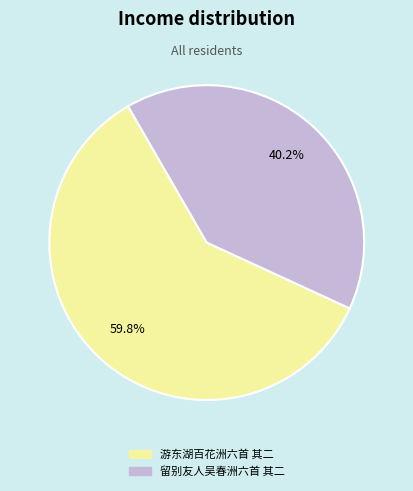

The 留别友人吴春洲六首 其二 slice represents 40% of the pie. True or false?

True